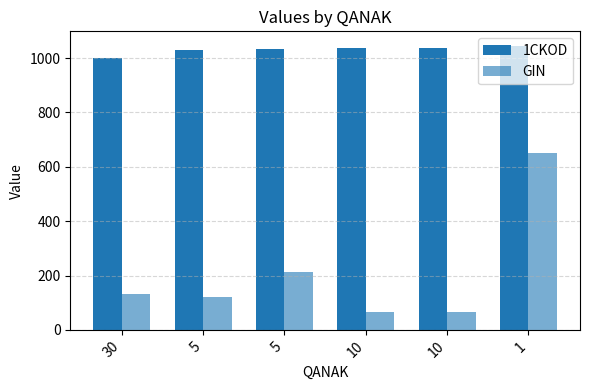

How many categories are shown in the chart?

6